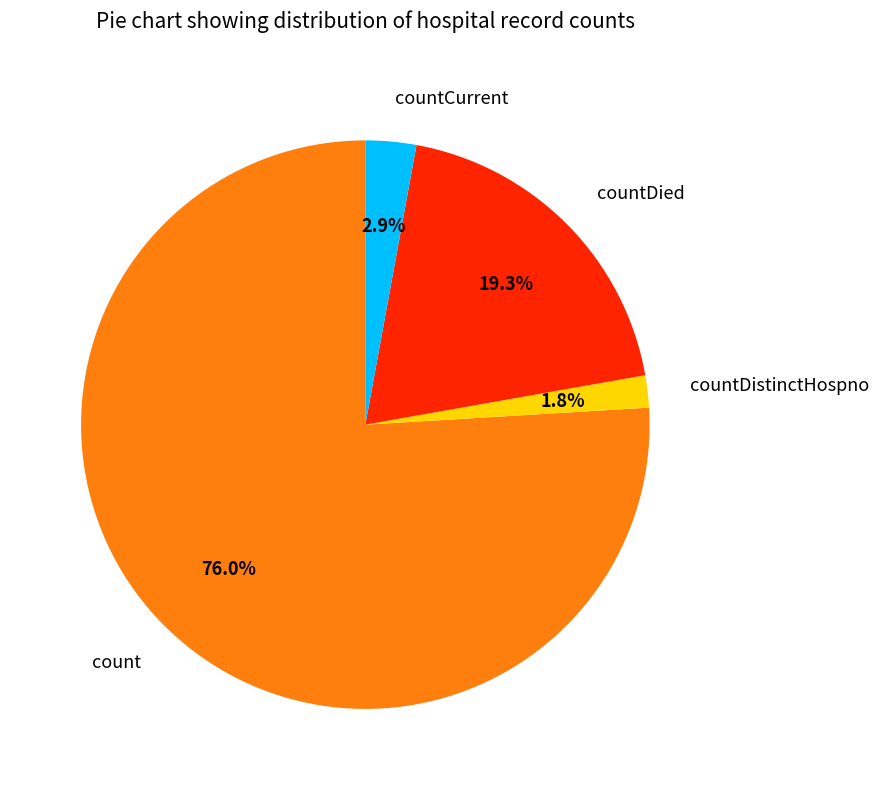

Is the sum of countDistinctHospno and count greater than half?

Yes